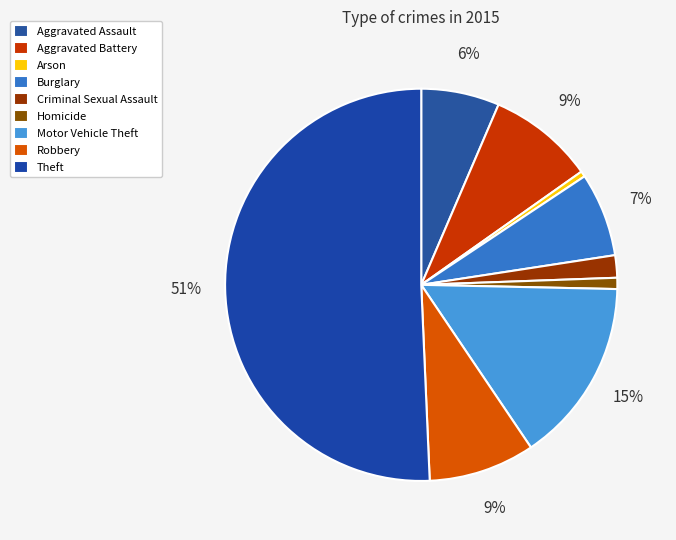

What portion of the pie excludes Theft?

49.3%